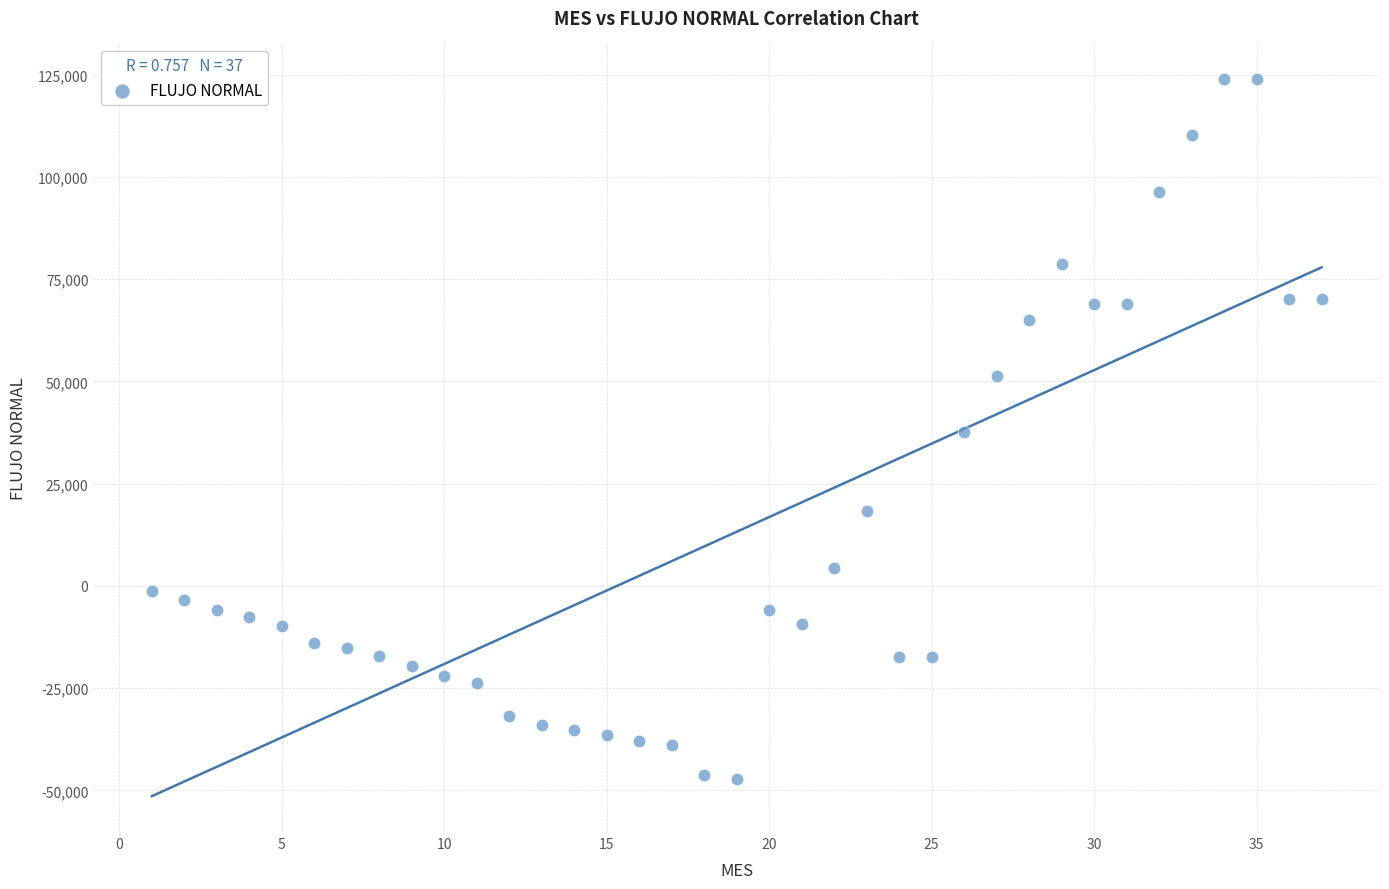

What is the range of X values (max minus min)?

36.0